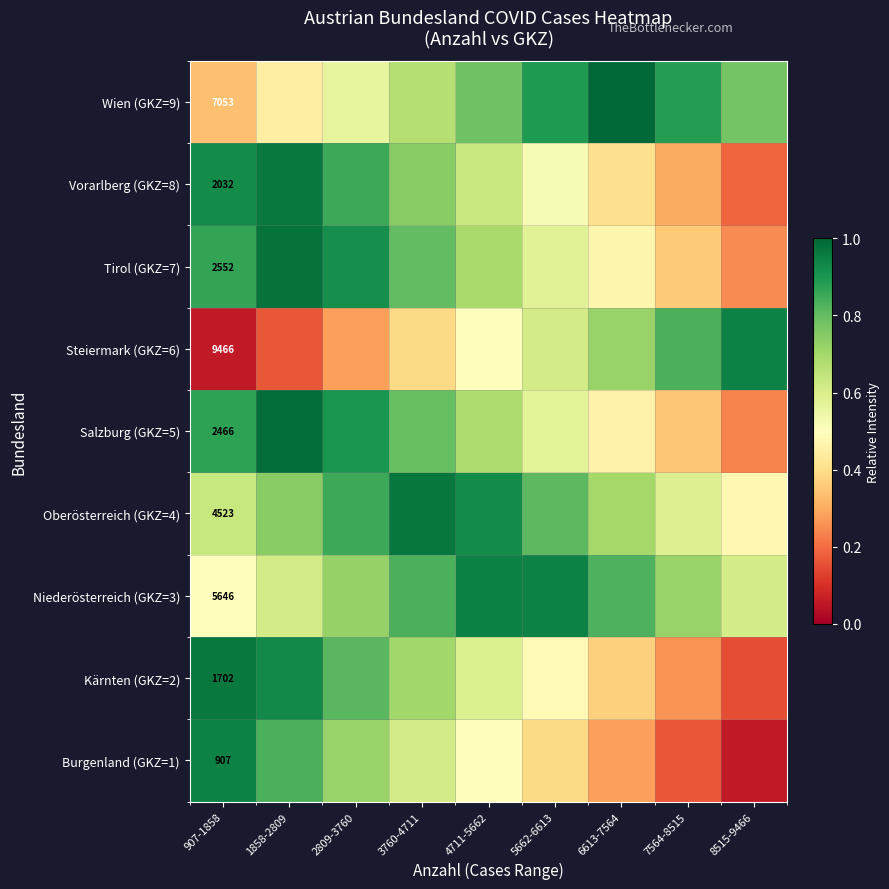

Between 2809-3760 and 3760-4711, which is larger?

2809-3760